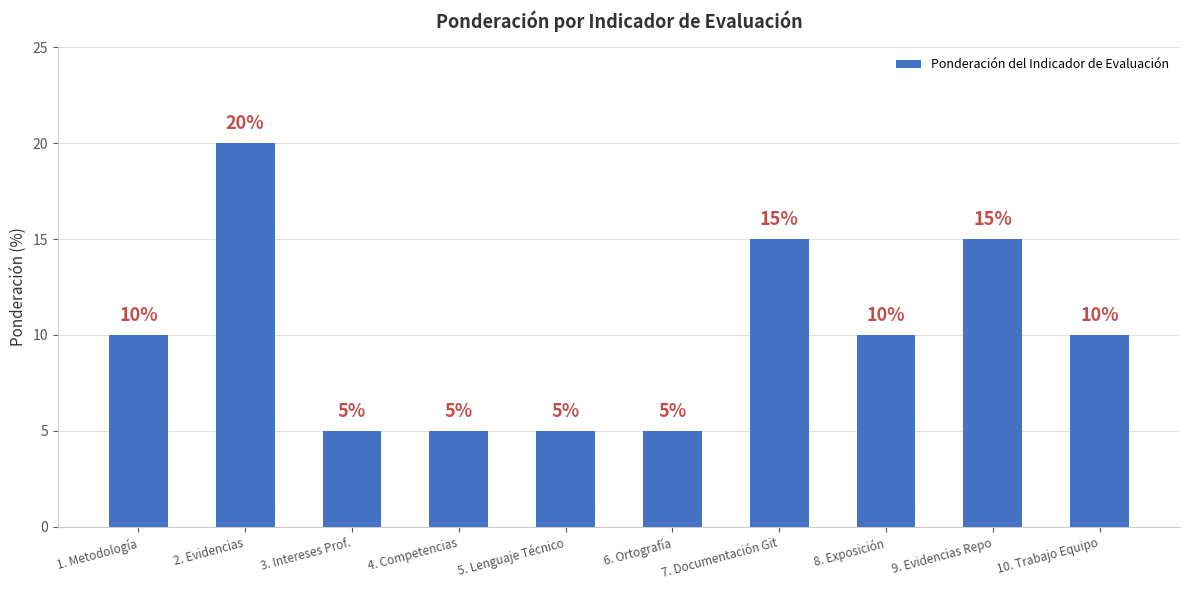

What is the smallest value displayed?

5